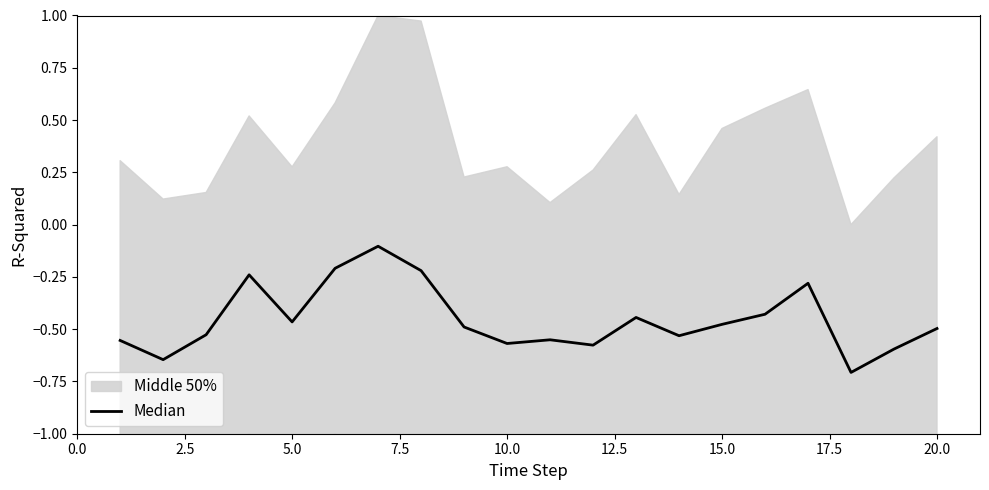

True or false: the data shows -0.2 at 10.0.

False